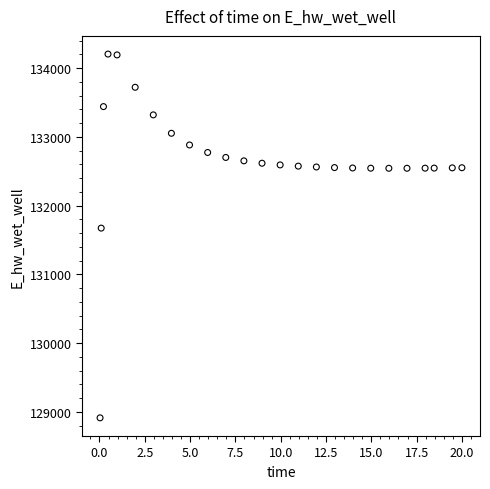

What Y value in the scatter plot is closest to 131559?

131673.4